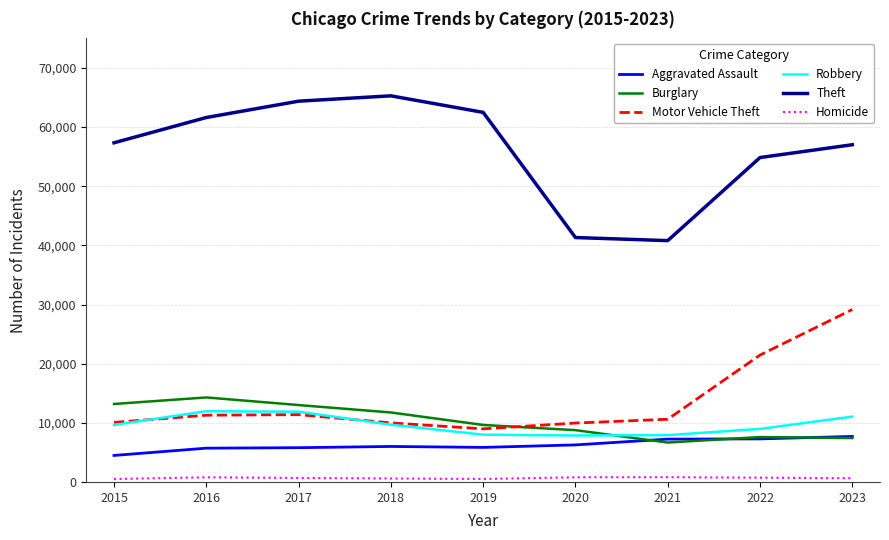

Is the value of Homicide at 2020 greater than the value of Burglary at 2018?

No